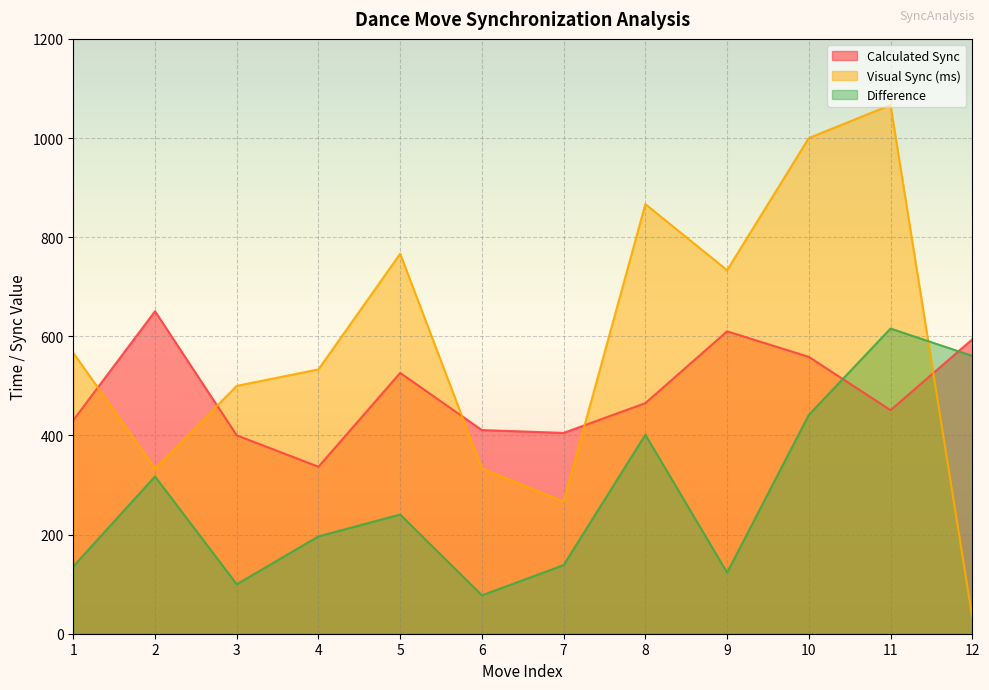

Reading left to right, list all the values displayed in this chart.

Calculated Sync: 1=430.8	2=650.6	3=400.2	4=336.9	5=526.2	6=410.8	7=405.1	8=465.2	9=610.0	10=558.5	11=451.0	12=593.9
Visual Sync (ms): 1=566.7	2=333.3	3=500.0	4=533.3	5=766.7	6=333.3	7=266.7	8=866.7	9=733.3	10=1000.0	11=1066.7	12=33.3
Difference: 1=135.9	2=317.3	3=99.8	4=196.5	5=240.5	6=77.5	7=138.5	8=401.4	9=123.3	10=441.5	11=615.6	12=560.5